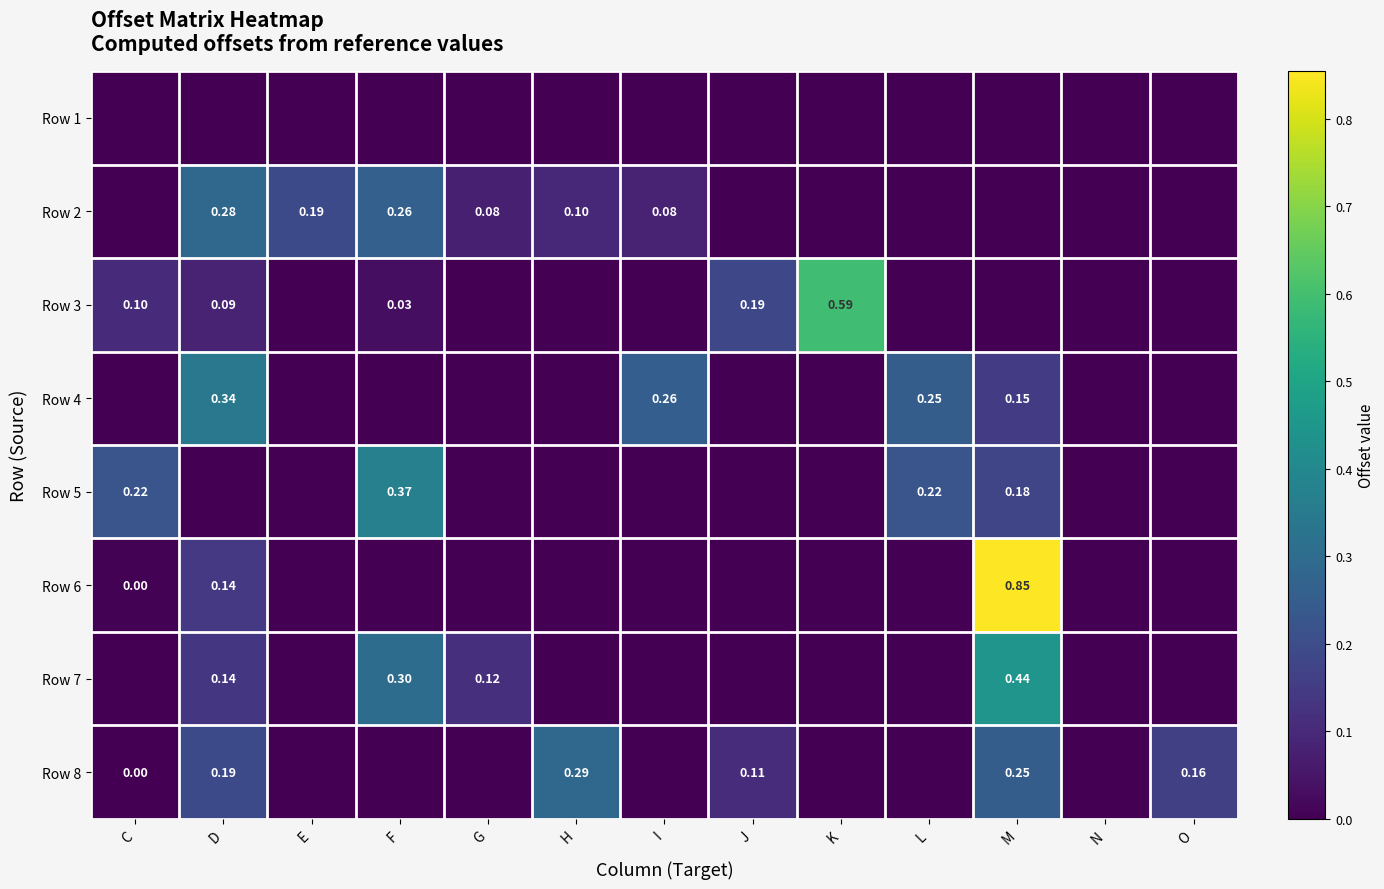

At which label is Row 7 closest to 0?

C